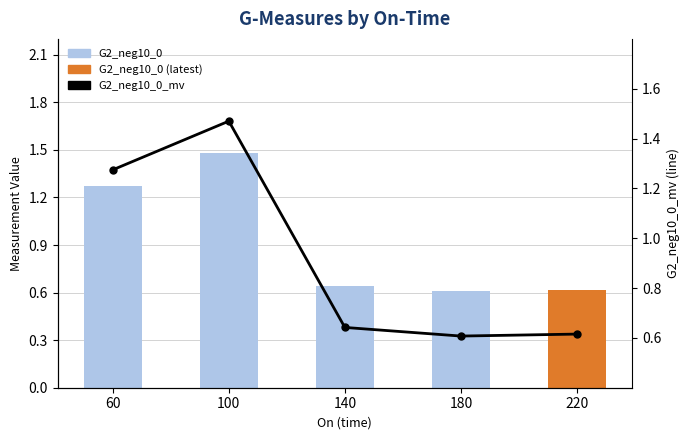

Which has a higher value, 60 or 180?

60